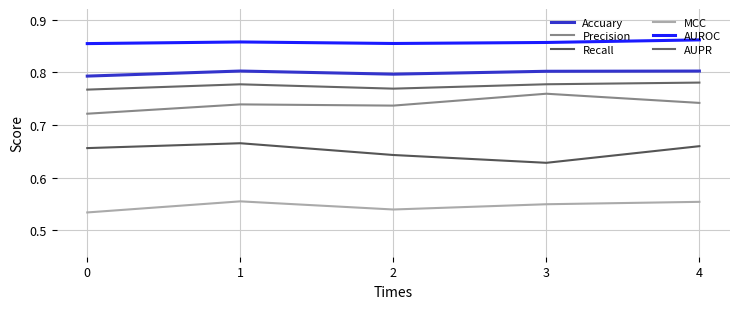

How many Recall values are between 0 and 1?

5